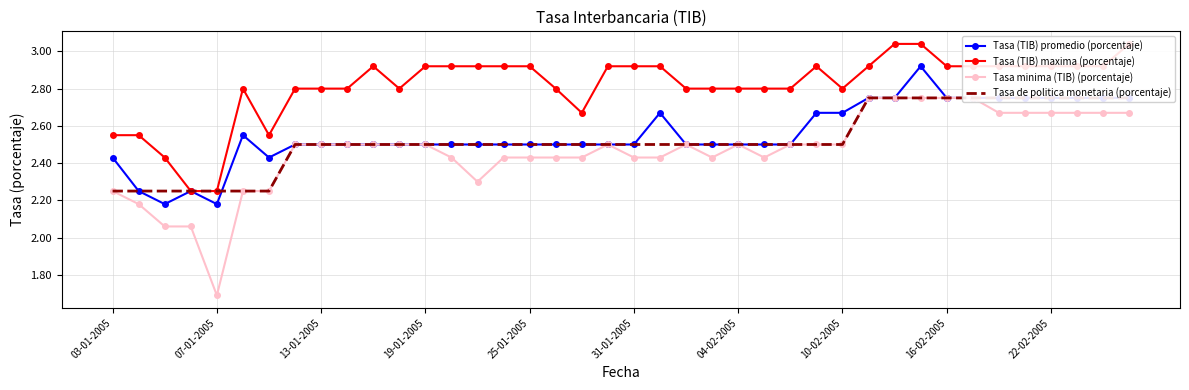

Is it true that Tasa (TIB) maxima (porcentaje) equals 2.9 at 35?

True